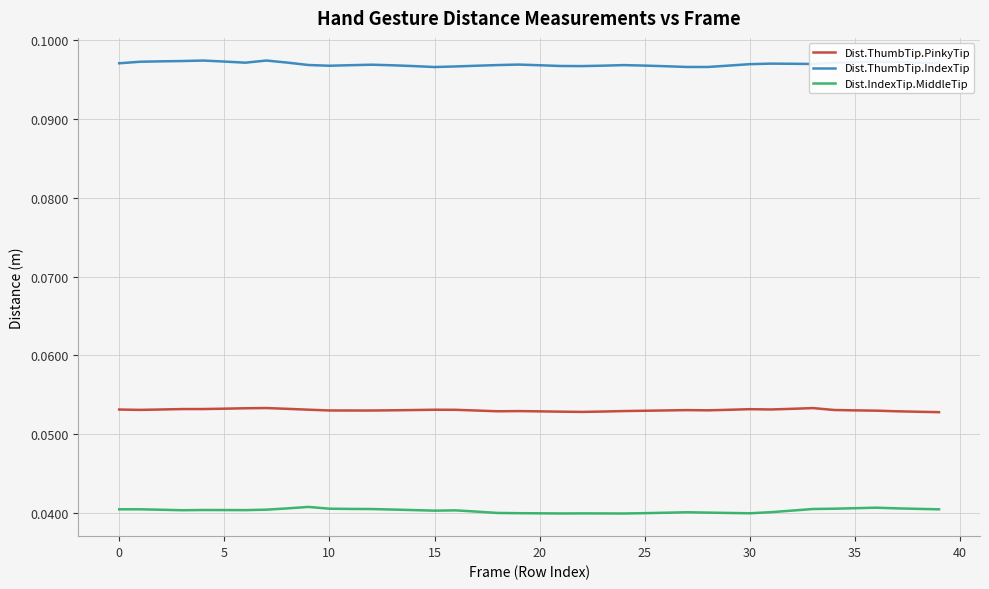

Count the number of data series in this chart.

3